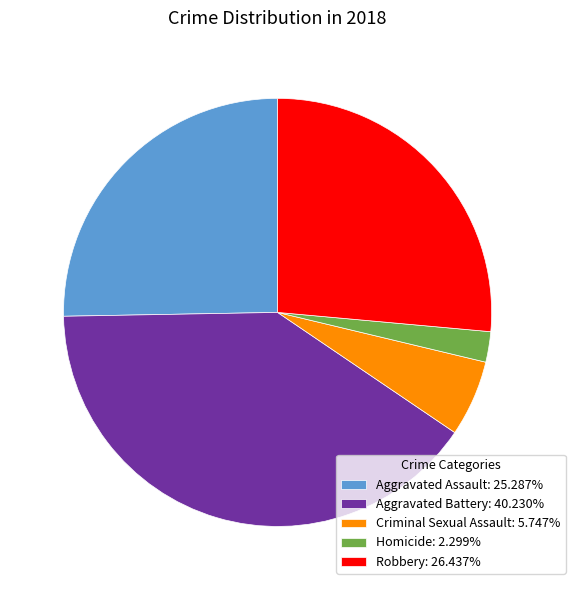

Do Robbery: 26.437% and Aggravated Battery: 40.230% together represent more than half of the pie?

Yes